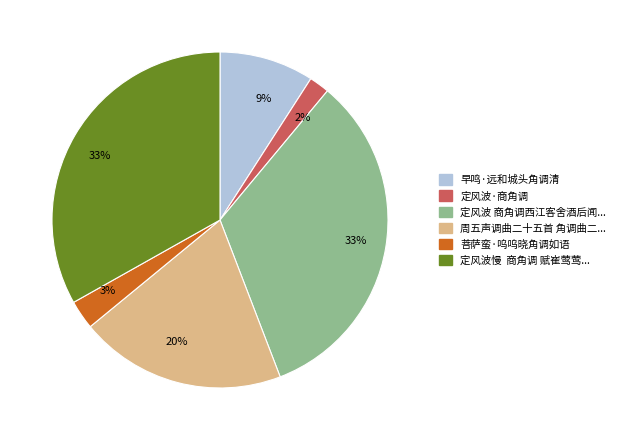

Is there a majority slice in this chart?

No